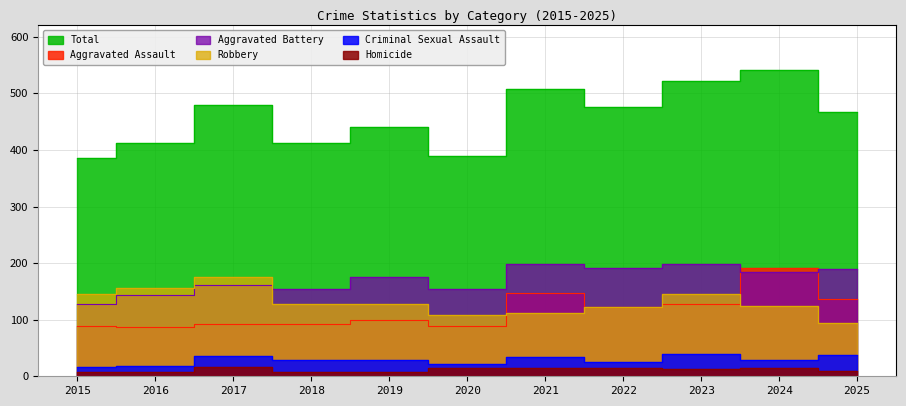

True or false: Aggravated Assault and Criminal Sexual Assault cross at least once.

False